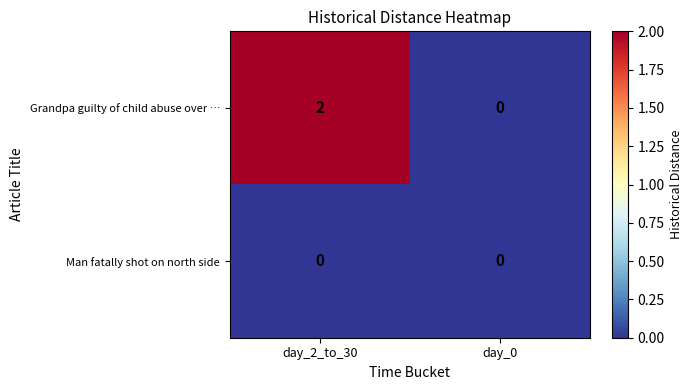

Which series has the largest total across all categories?

Grandpa guilty of child abuse over …